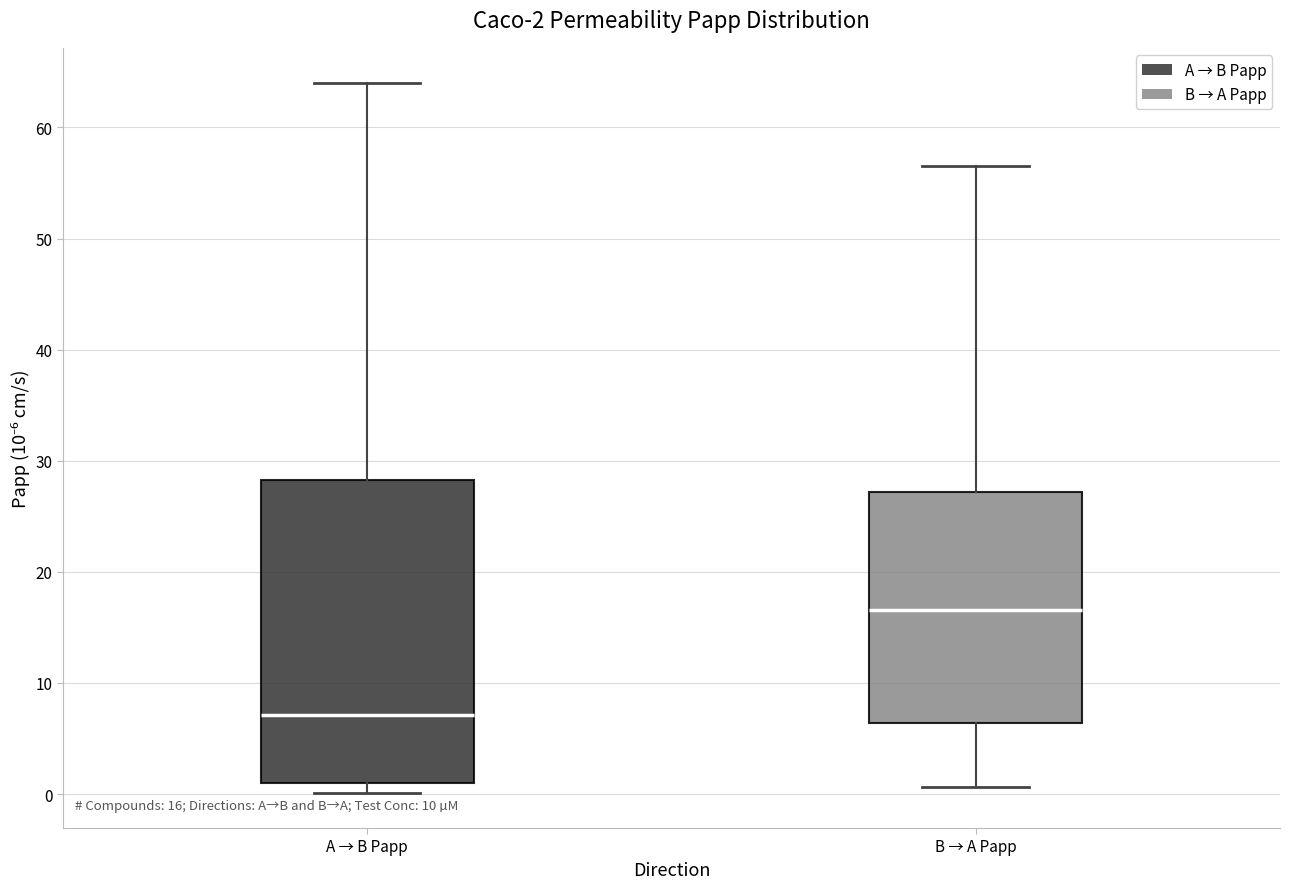

Which box has the highest median line?

B → A Papp